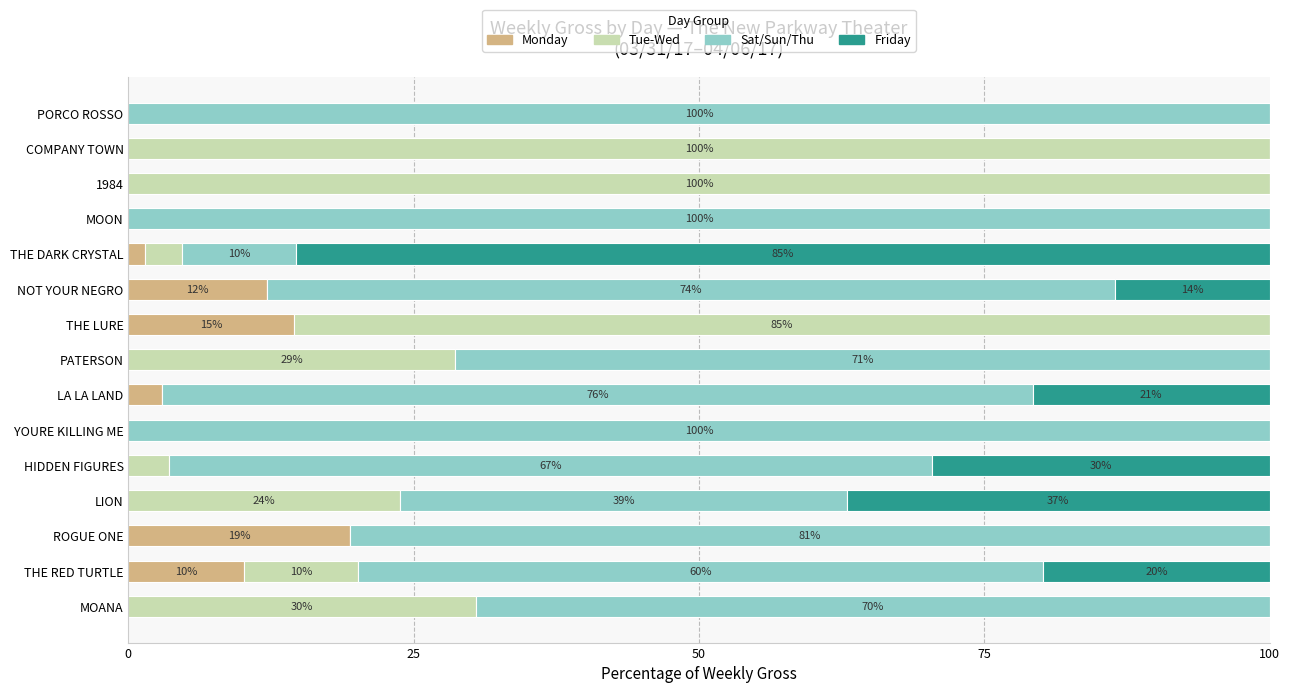

What is the total value across all series at COMPANY TOWN?

100.0